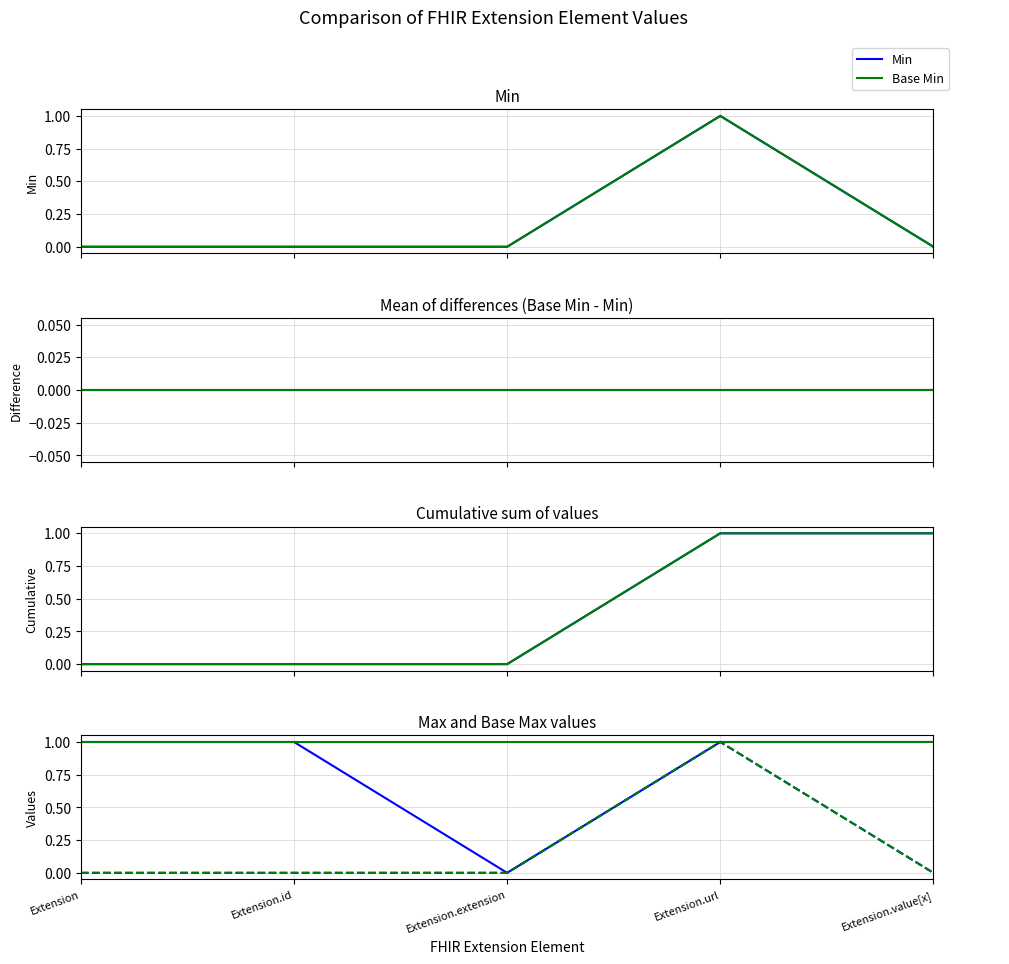

Does the chart display data point markers on the line(s)?

No